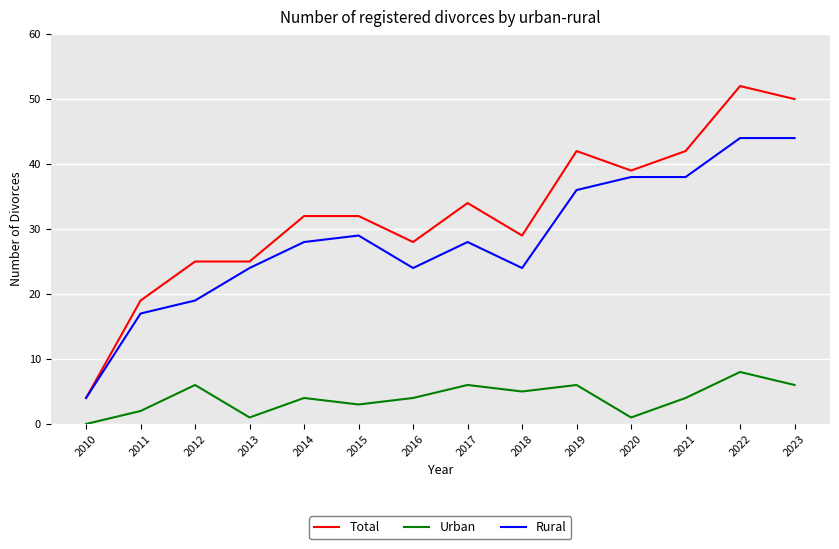

What is the spread (max minus min) of values at 2010?

4